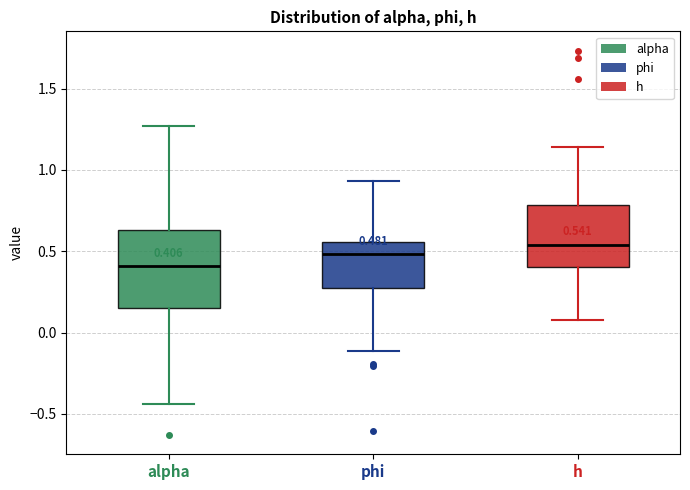

Comparing the boxes themselves (not the whiskers), which one is the tallest?

alpha